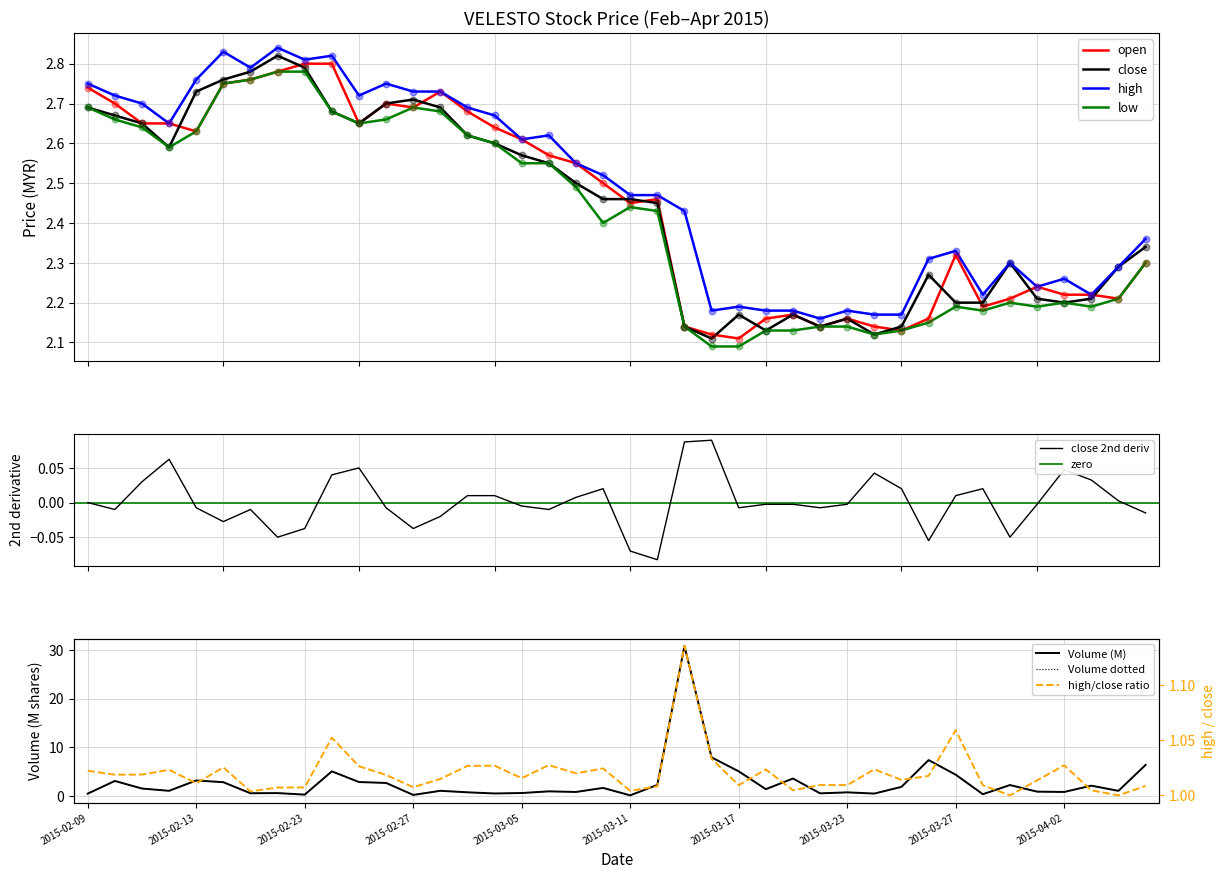

Which series contains the highest Y value?

high